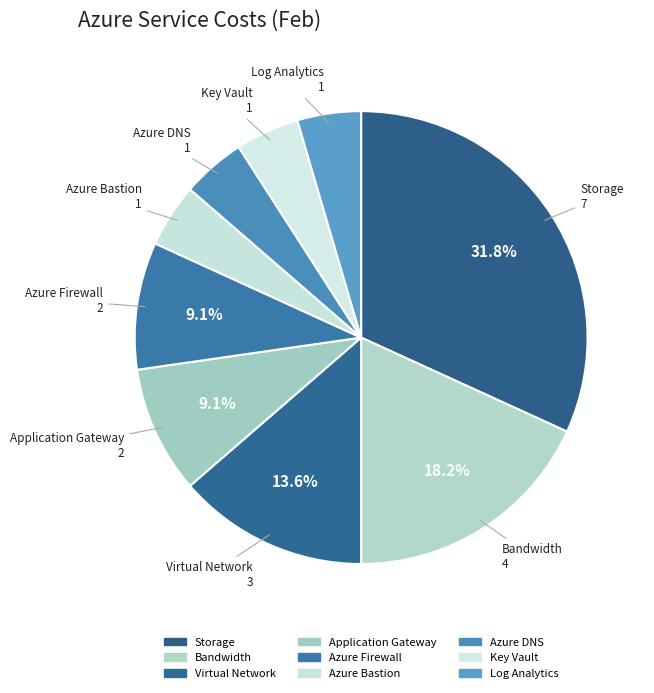

Count the number of slices in the pie.

9